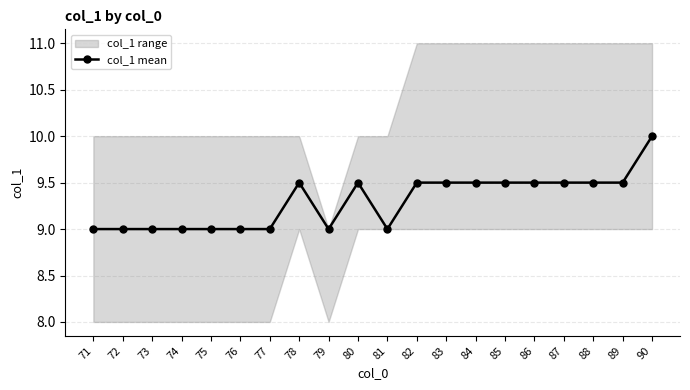

At which category does the chart reach its peak across all series?

90